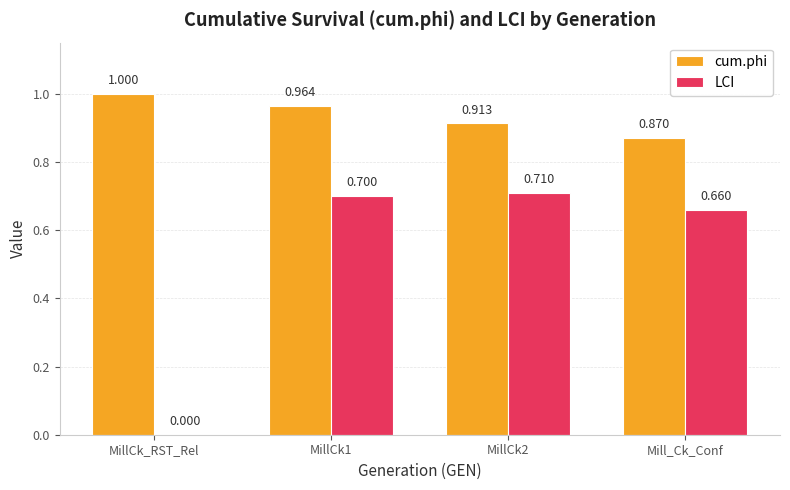

What are all the series names shown in the legend?

cum.phi, LCI